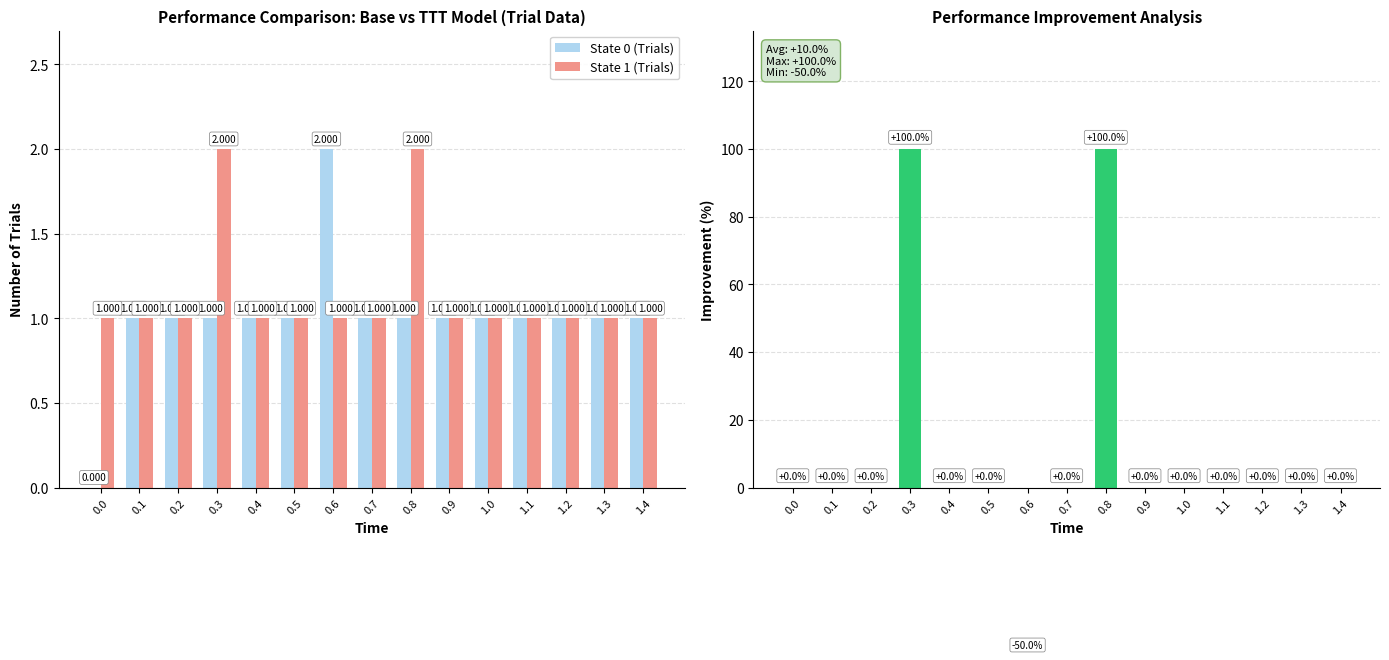

True or false: Improvement (%) has a value of 49 at 0.1.

False